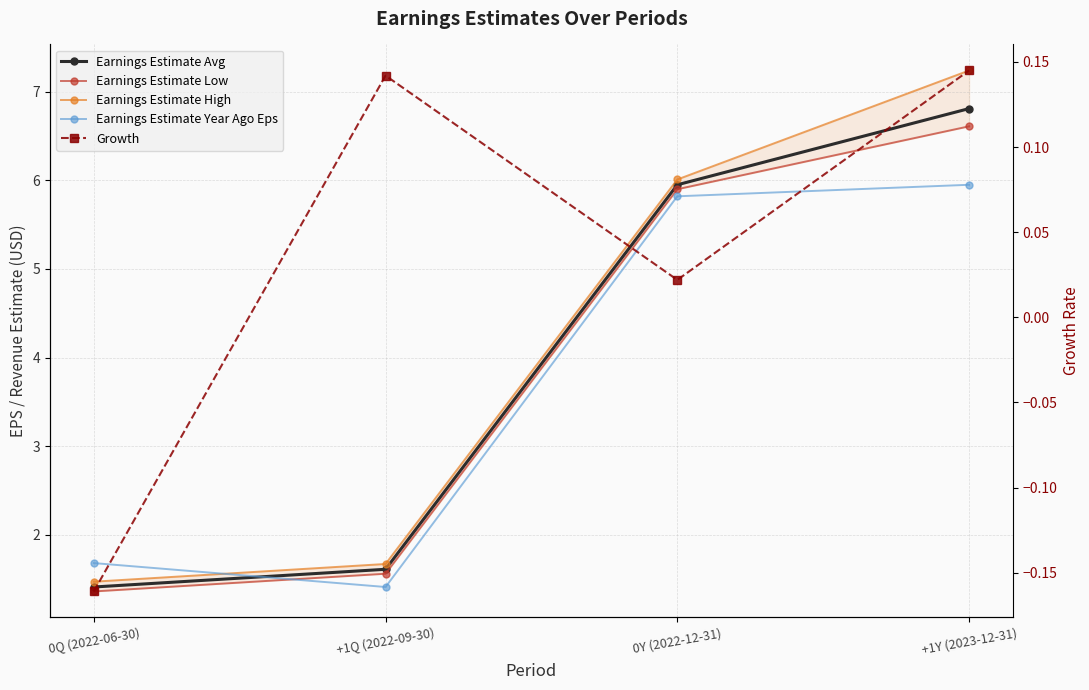

What is the label of the 1st point from the left?

0Q (2022-06-30)